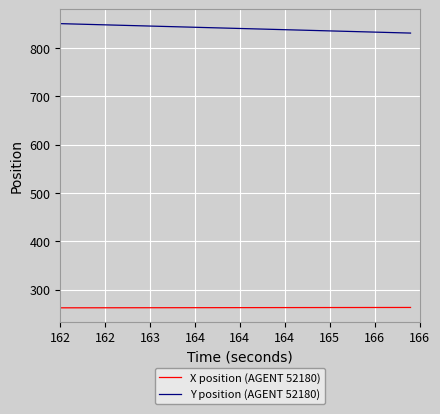

What is the minimum value shown in the chart?

262.6